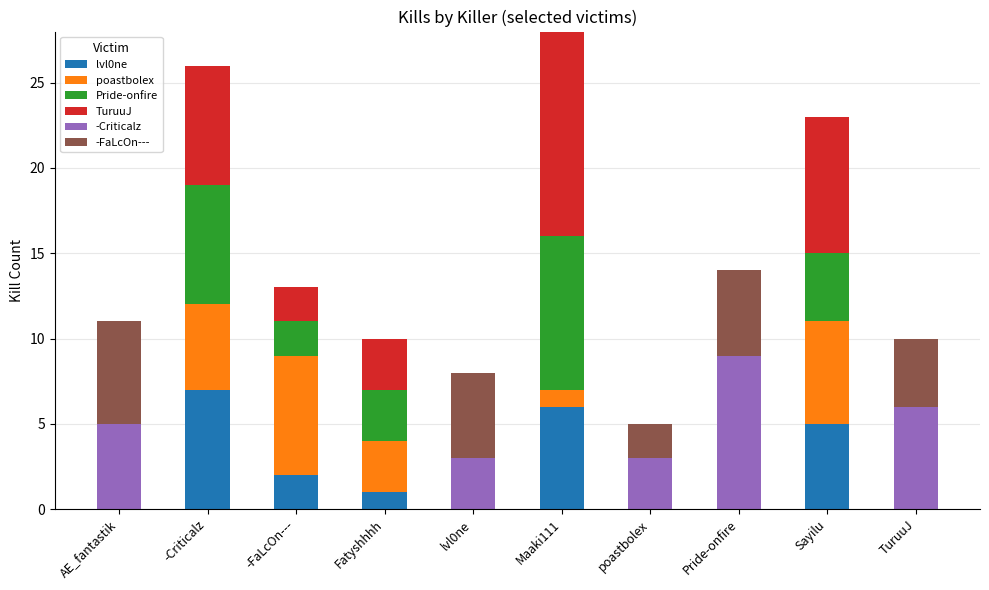

Count the number of data series in this chart.

6